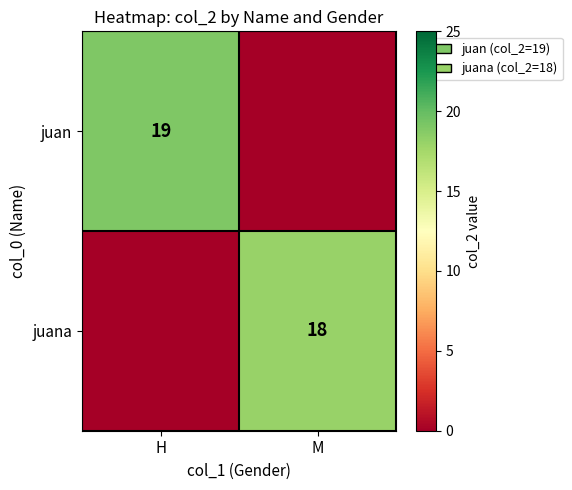

The value of juan at H is 19. True or false?

True